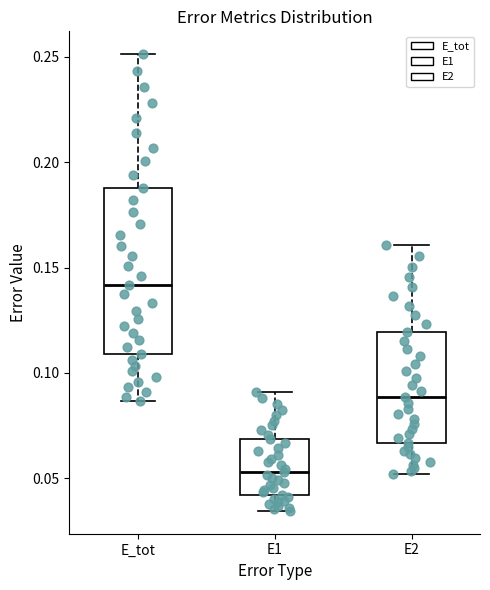

Reading left to right, read every box against the y-axis: the position of its median line, the range the box covers, and the ends of its whiskers. The values are not printed on the chart, so give them approximately, as read against the axis.

E_tot: median 0.140, box 0.110 to 0.190, whiskers 0.085 to 0.250
E1: median 0.055, box 0.040 to 0.070, whiskers 0.035 to 0.090
E2: median 0.090, box 0.065 to 0.120, whiskers 0.050 to 0.160